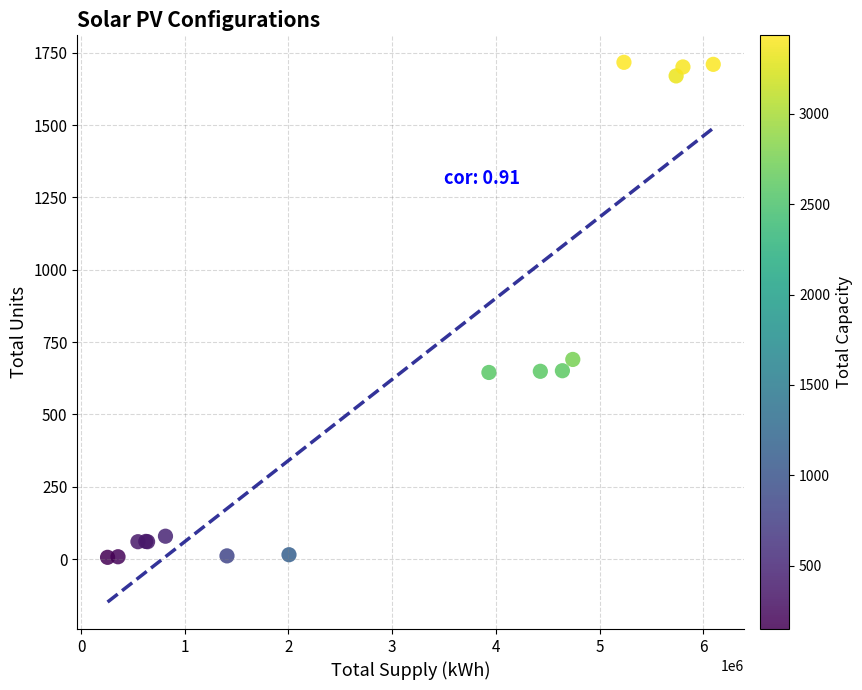

What Y value in the scatter plot is closest to 861?

690